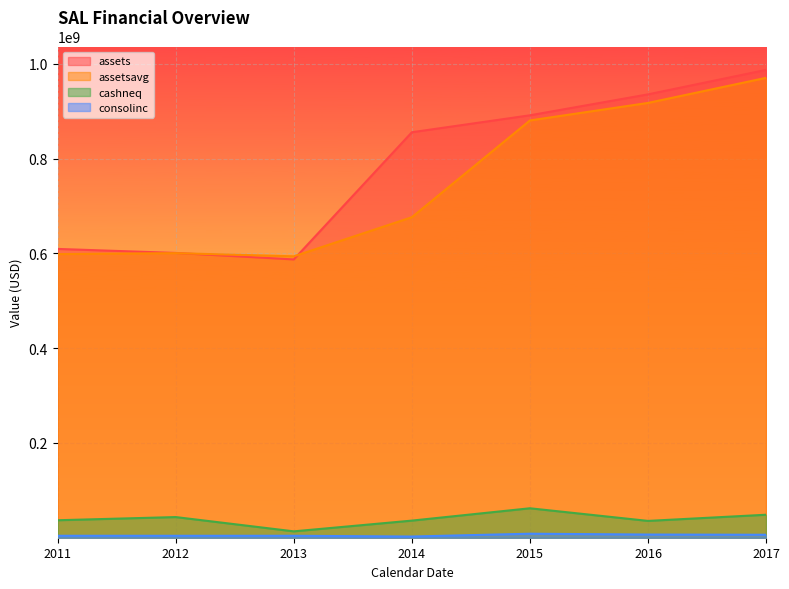

What is the difference between the maximum and minimum values in the assets series?

399875000